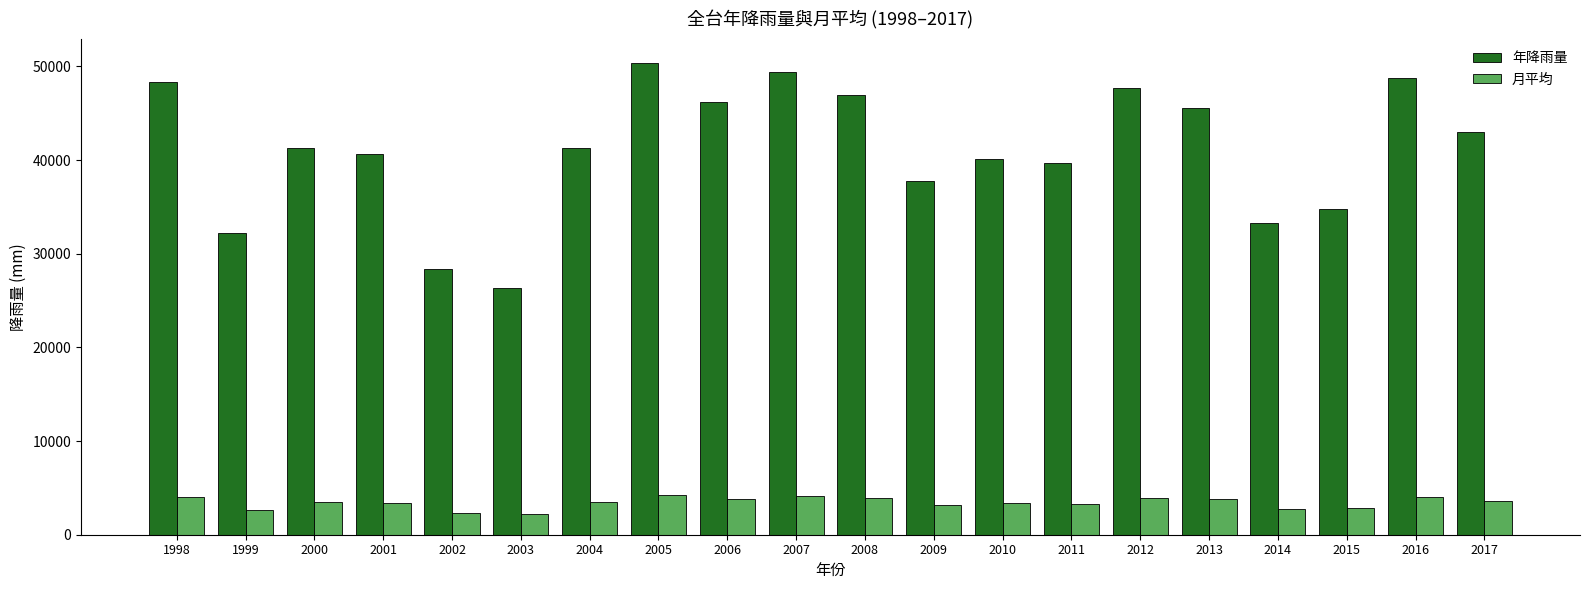

What is the difference between the 年降雨量 values at 2017 and 2011?

3321.8